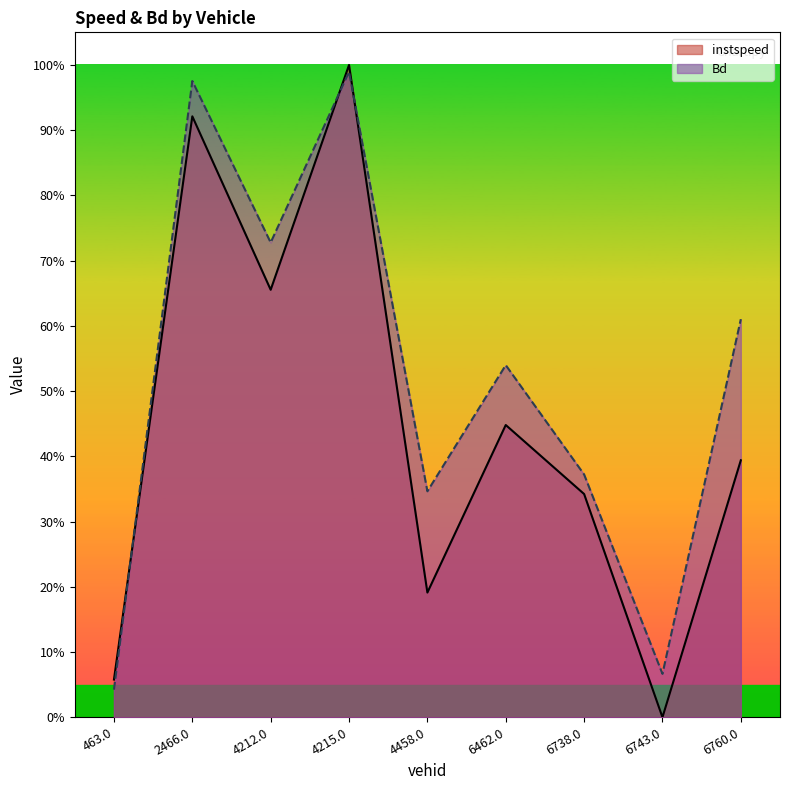

What position from the right is 4458.0?

5